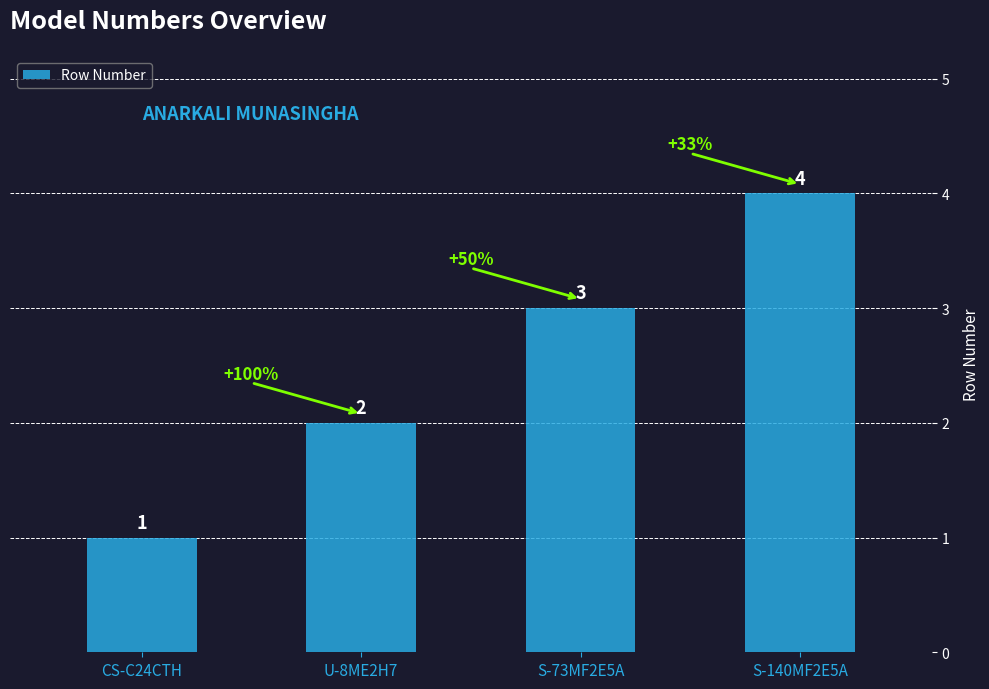

List the labels in order of value, largest first.

S-140MF2E5A, S-73MF2E5A, U-8ME2H7, CS-C24CTH